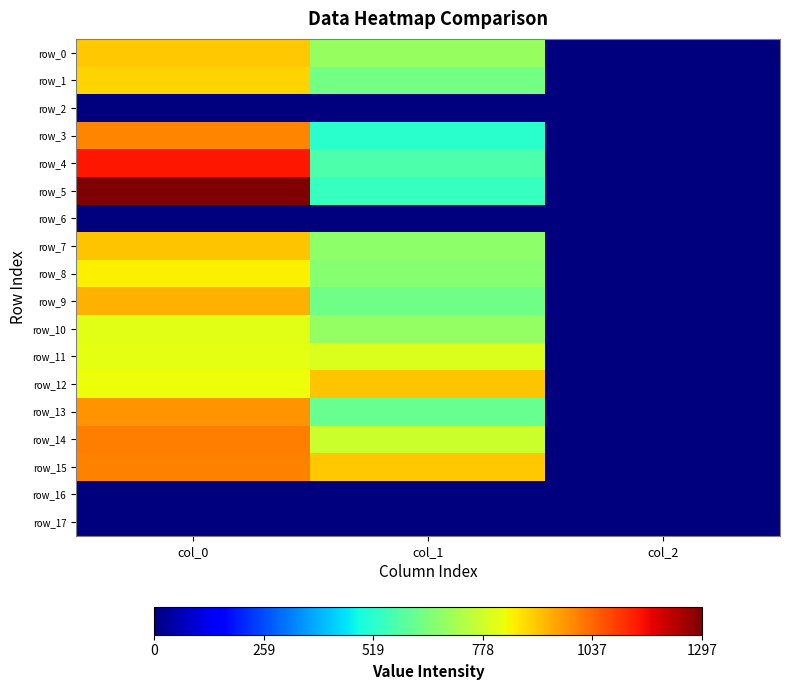

Reading right to left, extract all data points from this chart.

row_0: col_2=2.0	col_1=691.9	col_0=903.3
row_1: col_2=2.0	col_1=637.9	col_0=890.0
row_2: col_2=0.0	col_1=0.0	col_0=0.0
row_3: col_2=2.0	col_1=519.8	col_0=996.7
row_4: col_2=2.0	col_1=577.1	col_0=1146.7
row_5: col_2=2.0	col_1=540.0	col_0=1296.7
row_6: col_2=0.0	col_1=0.0	col_0=0.0
row_7: col_2=2.0	col_1=675.0	col_0=910.0
row_8: col_2=2.0	col_1=664.9	col_0=850.0
row_9: col_2=2.0	col_1=631.1	col_0=936.7
row_10: col_2=2.0	col_1=688.5	col_0=806.7
row_11: col_2=2.0	col_1=796.5	col_0=813.3
row_12: col_2=2.0	col_1=911.2	col_0=826.7
row_13: col_2=2.0	col_1=614.2	col_0=973.3
row_14: col_2=2.0	col_1=772.9	col_0=1003.3
row_15: col_2=2.0	col_1=904.5	col_0=1000.0
row_16: col_2=0.0	col_1=0.0	col_0=0.0
row_17: col_2=0.0	col_1=0.0	col_0=0.0